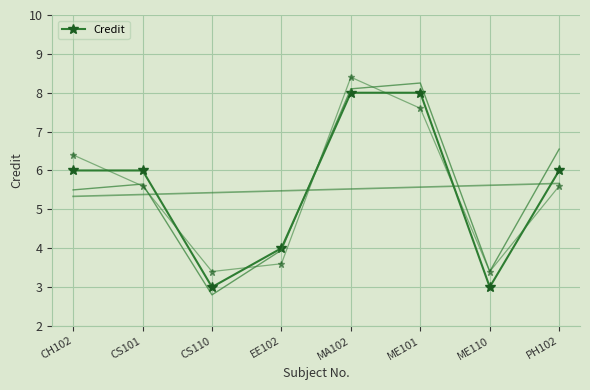

What is the average value?

6